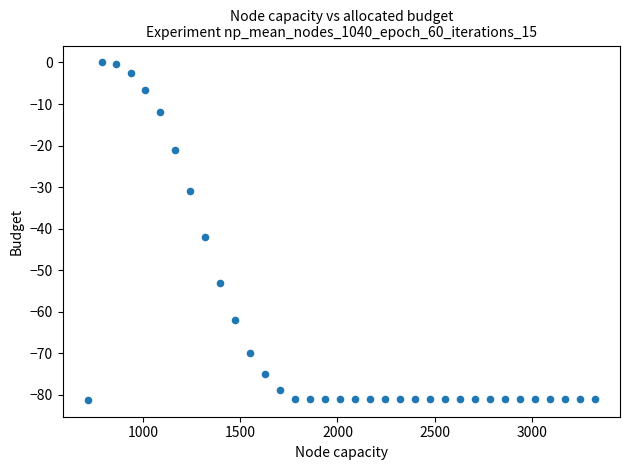

What Y value in the scatter plot is closest to -40?

-42.0